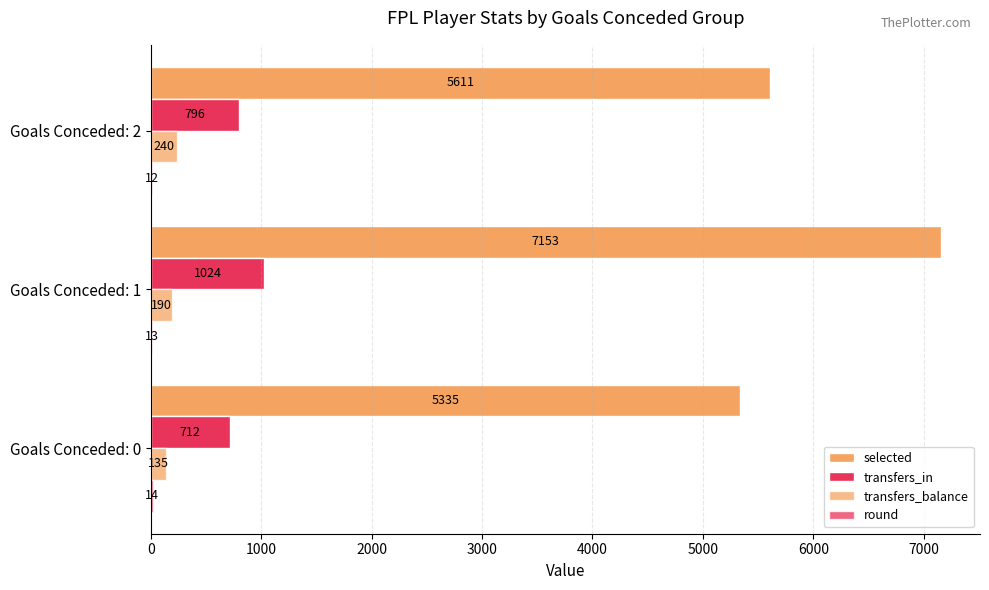

Count the number of data series in this chart.

4